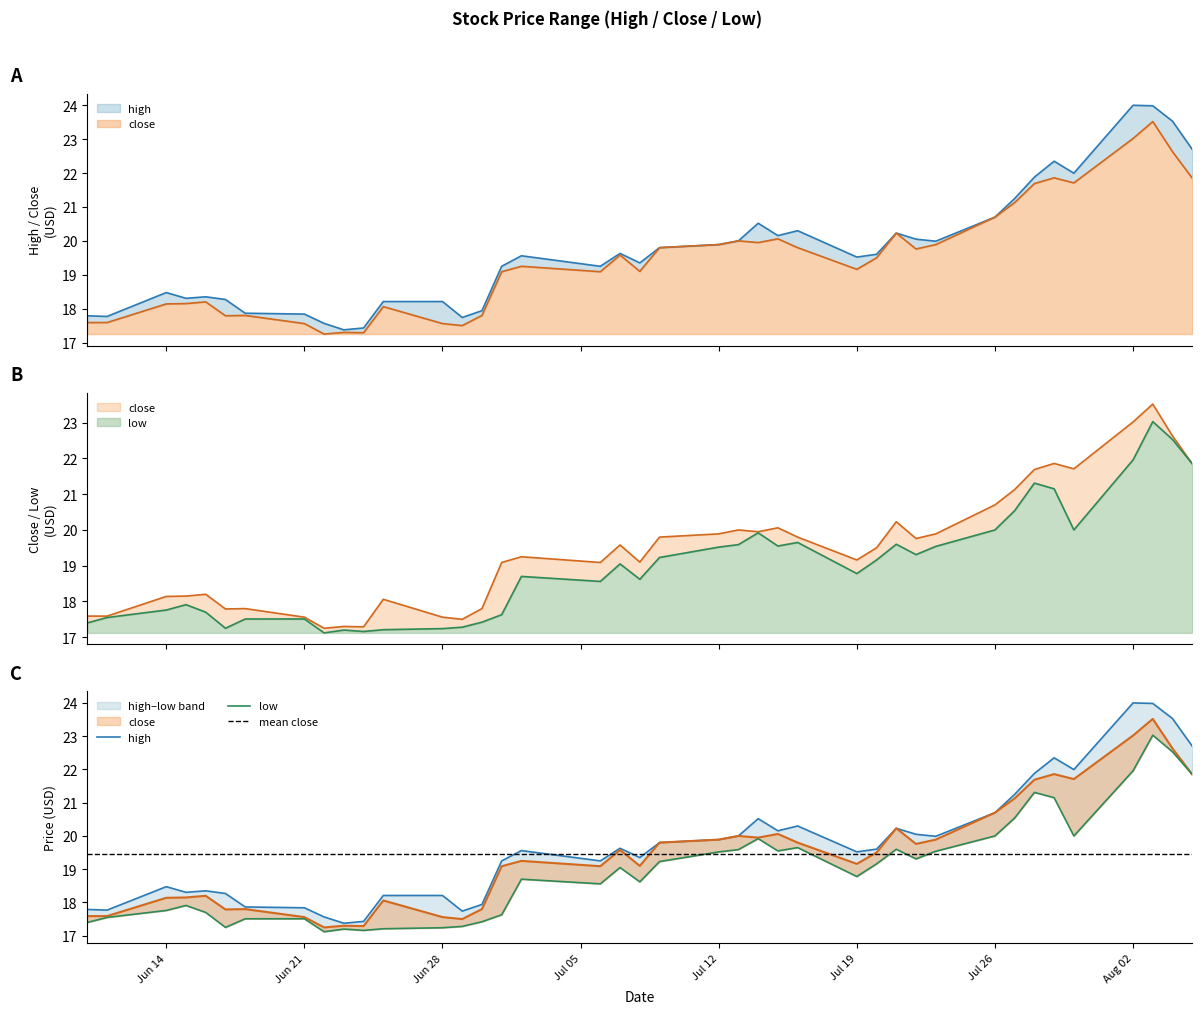

True or false: low has a value of 19.1 at 2021-07-07.

True